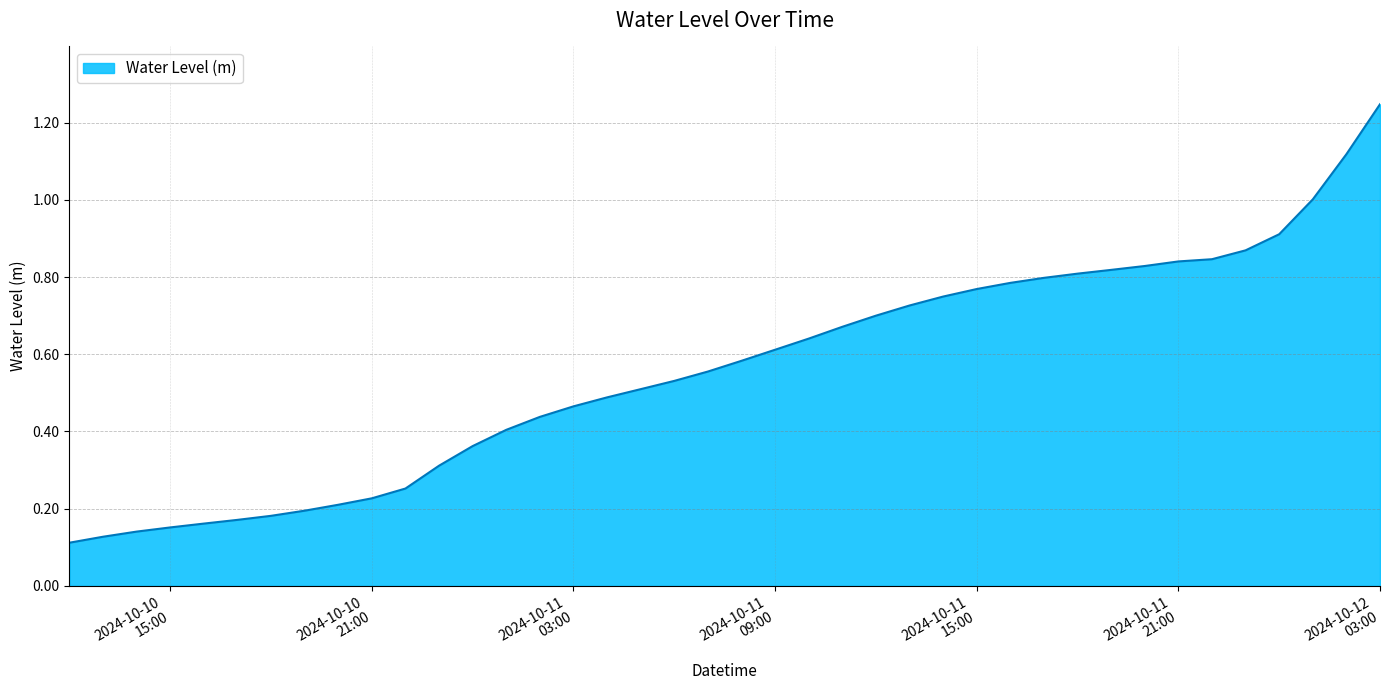

What is the average value?

0.6